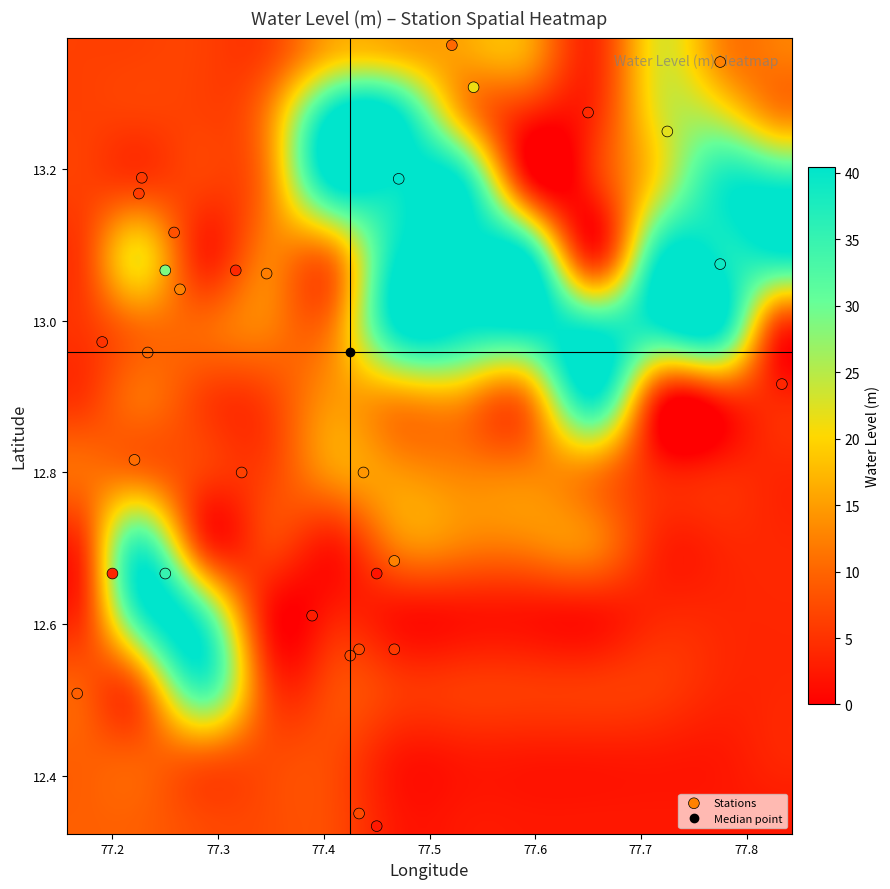

What is the difference between the second highest and minimum values in the lat series?

1.0